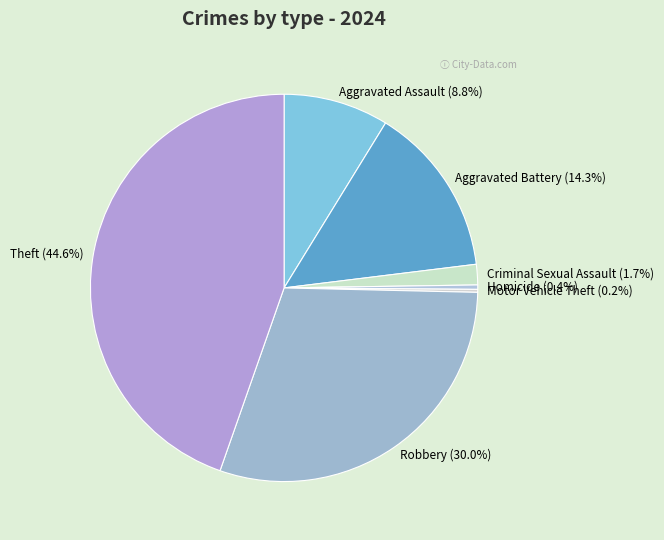

Is there a majority slice in this chart?

No